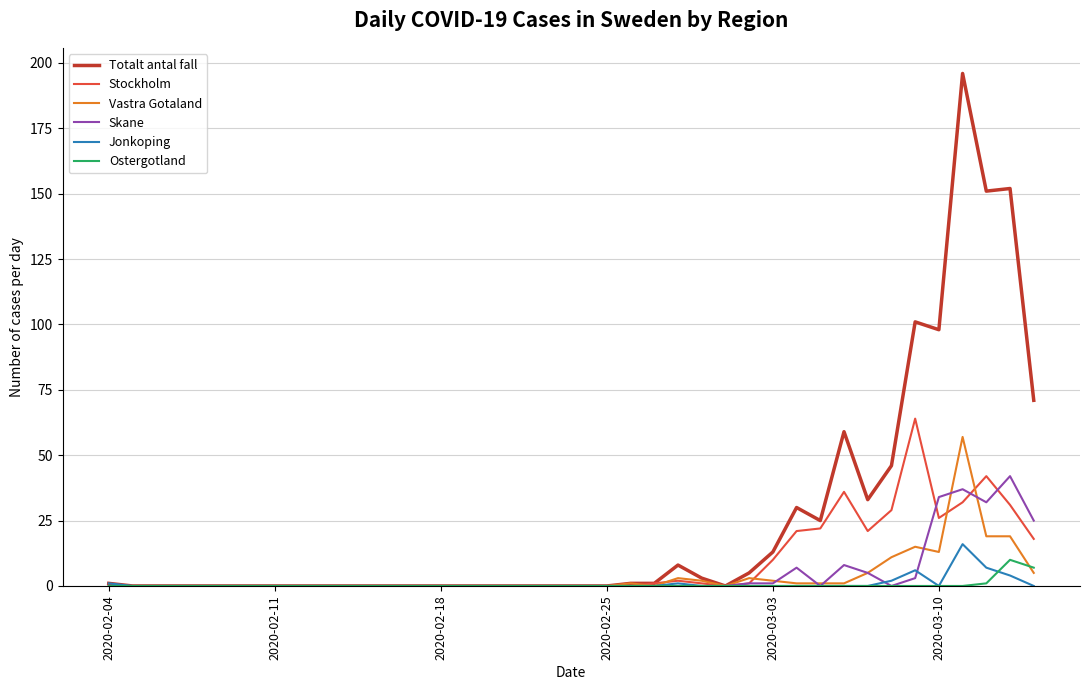

What is the maximum value for Skane?

42